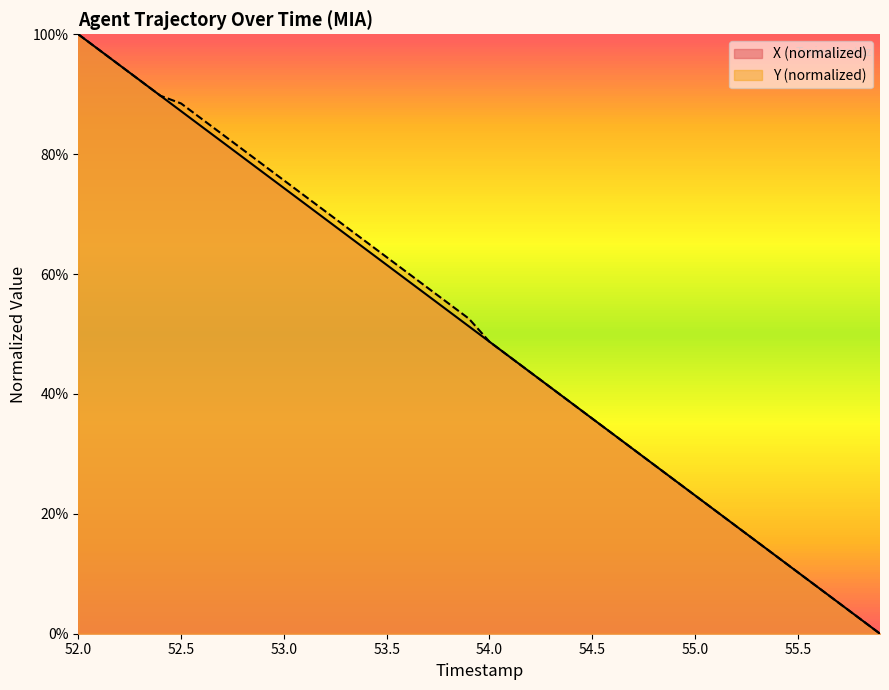

What is the maximum value shown in the chart?

100.0